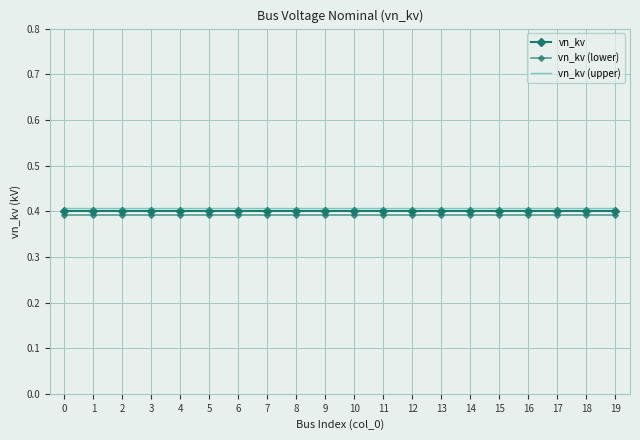

Does the chart have visible grid lines?

Yes